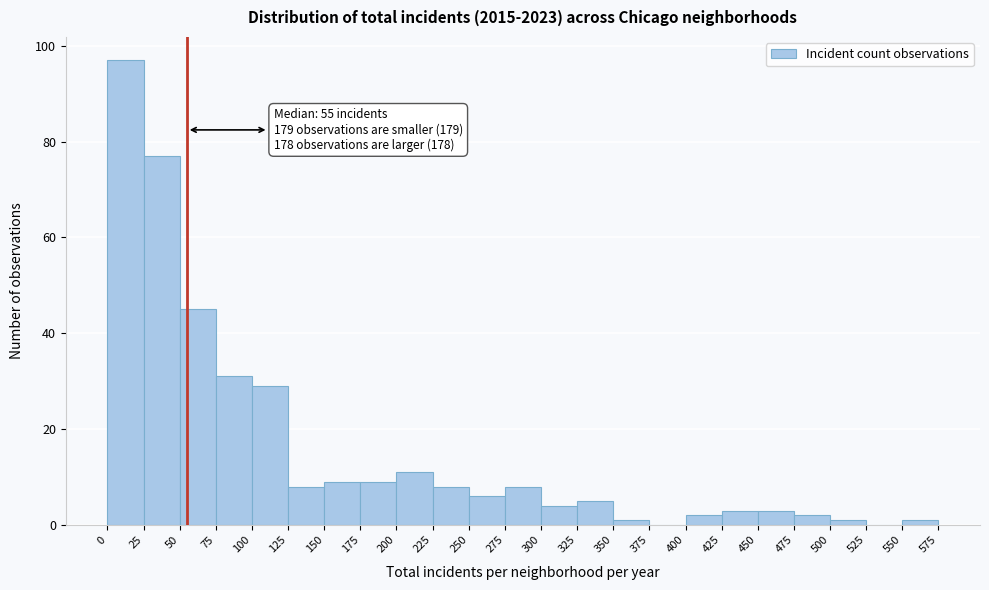

Over which range of the x-axis is the bar tallest?

0 to 25